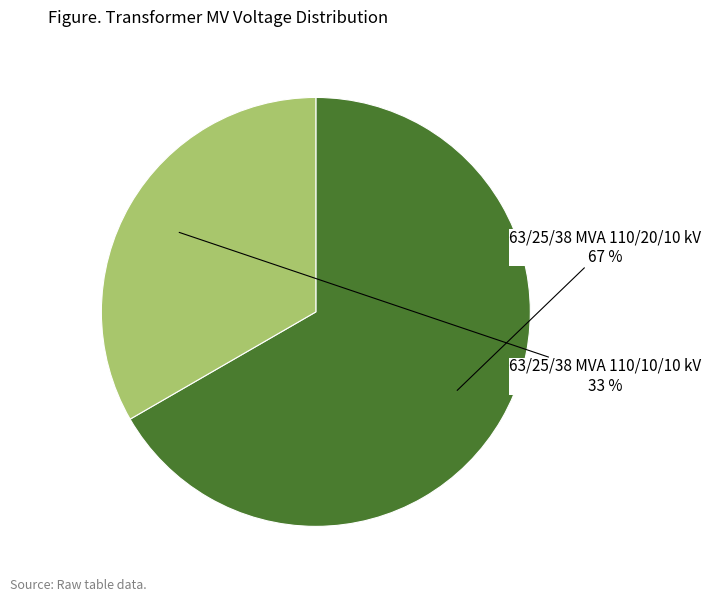

Is it true that 63/25/38 MVA 110/10/10 kV is 22% of the pie?

False